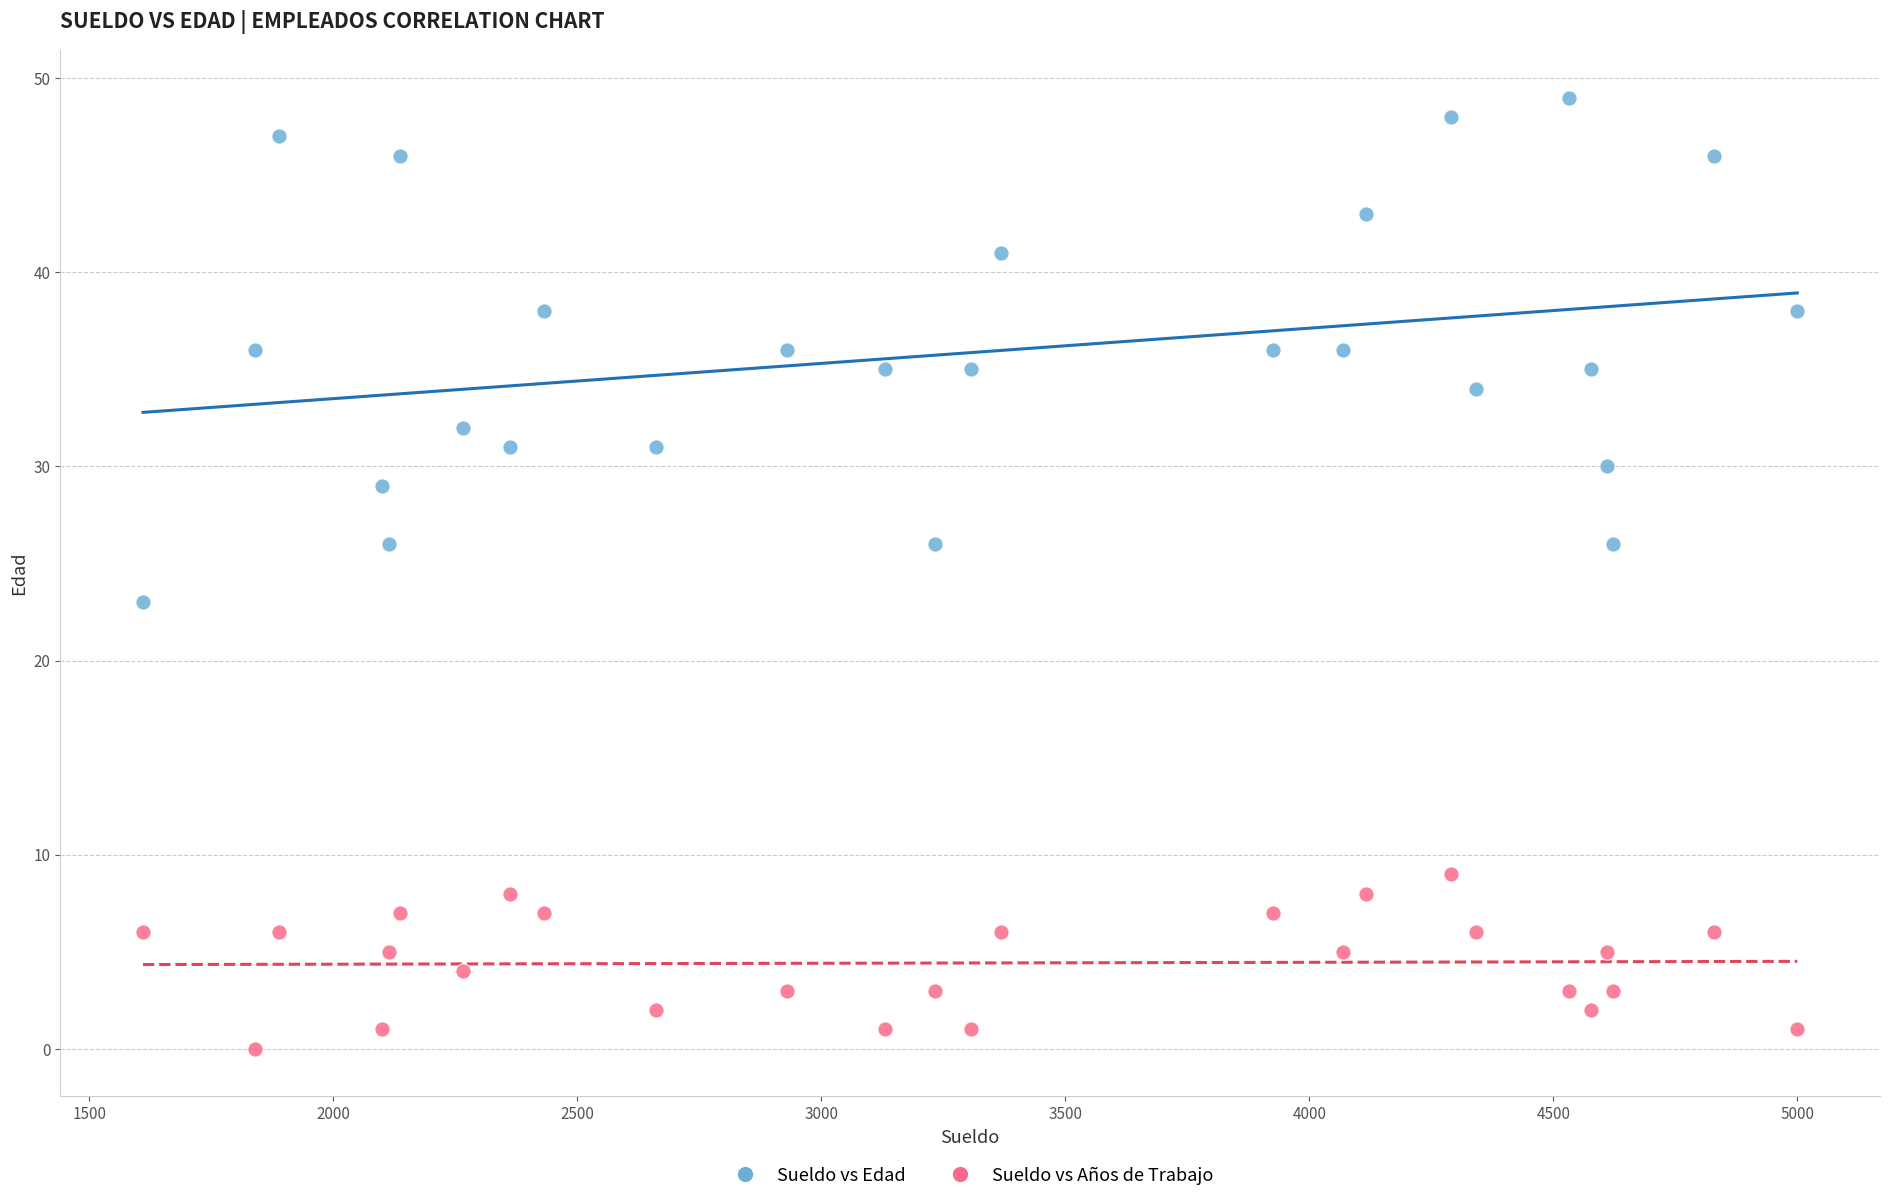

Which series reaches the minimum Y coordinate?

Sueldo vs Años de Trabajo